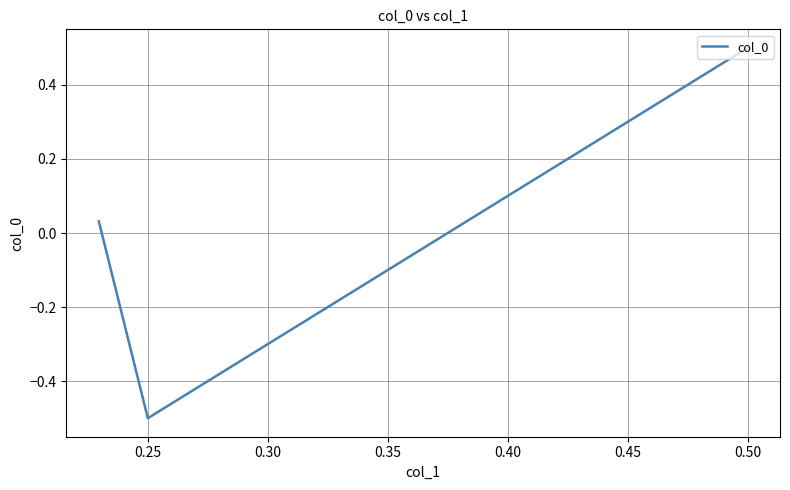

The value at 0.30 is 0.0. True or false?

False